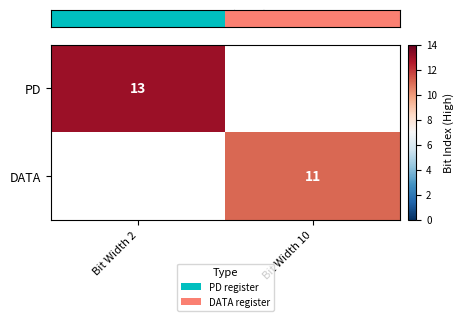

What is the spread (max minus min) of values at Bit Width 10?

10.0